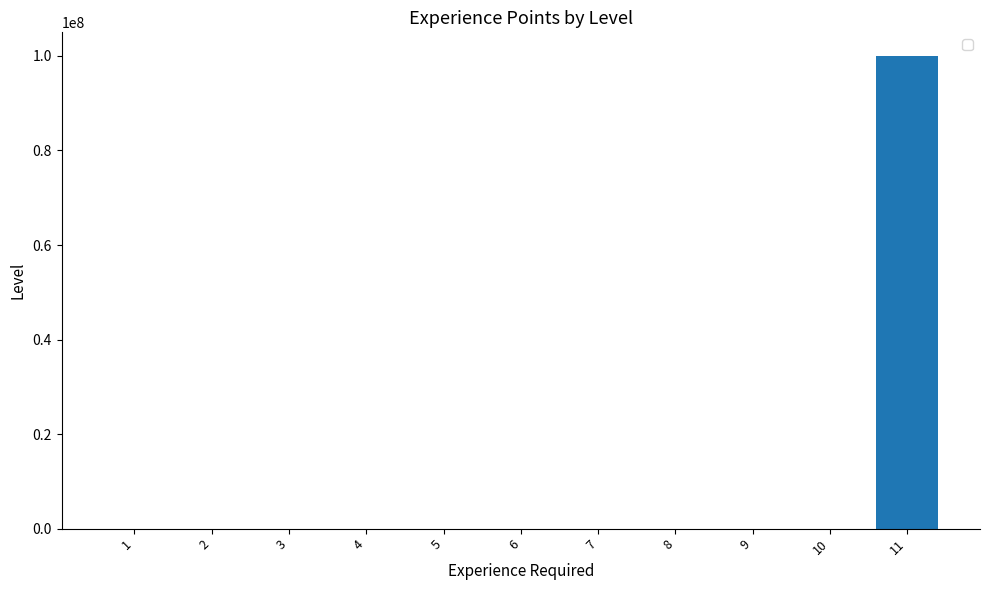

How many series are shown in this chart?

1